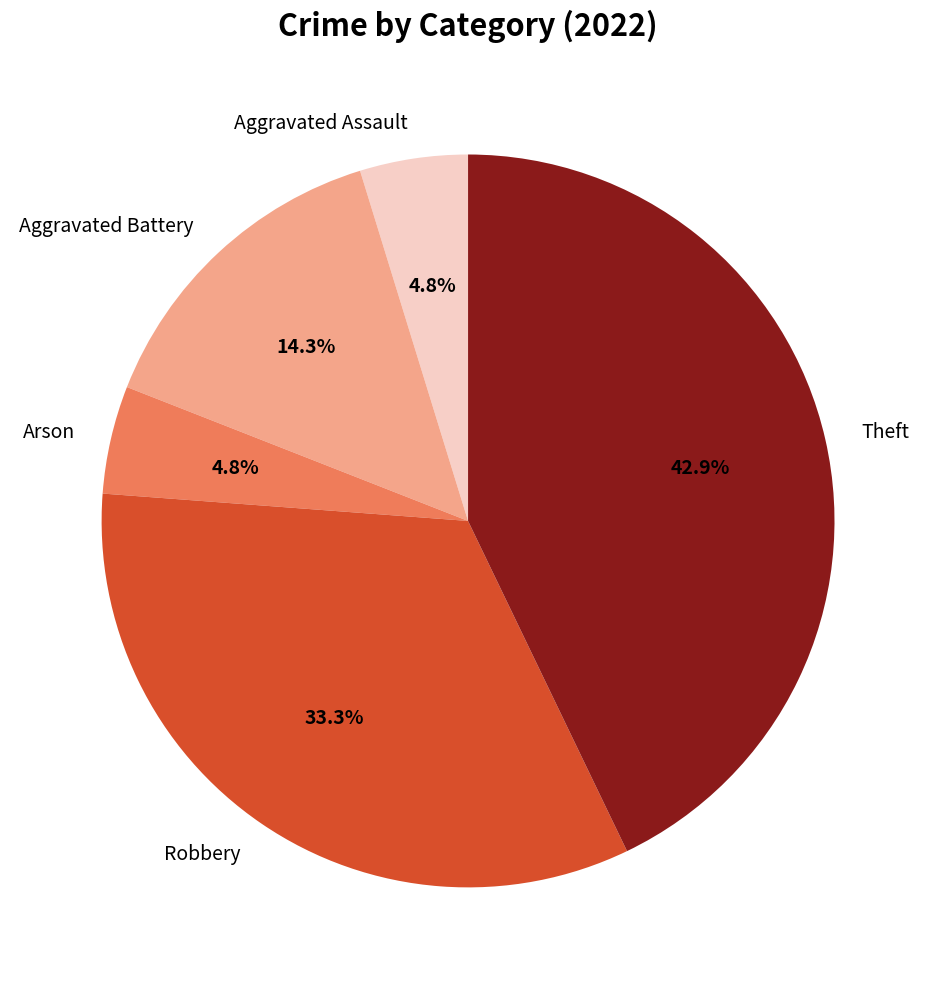

Count the number of slices in the pie.

5